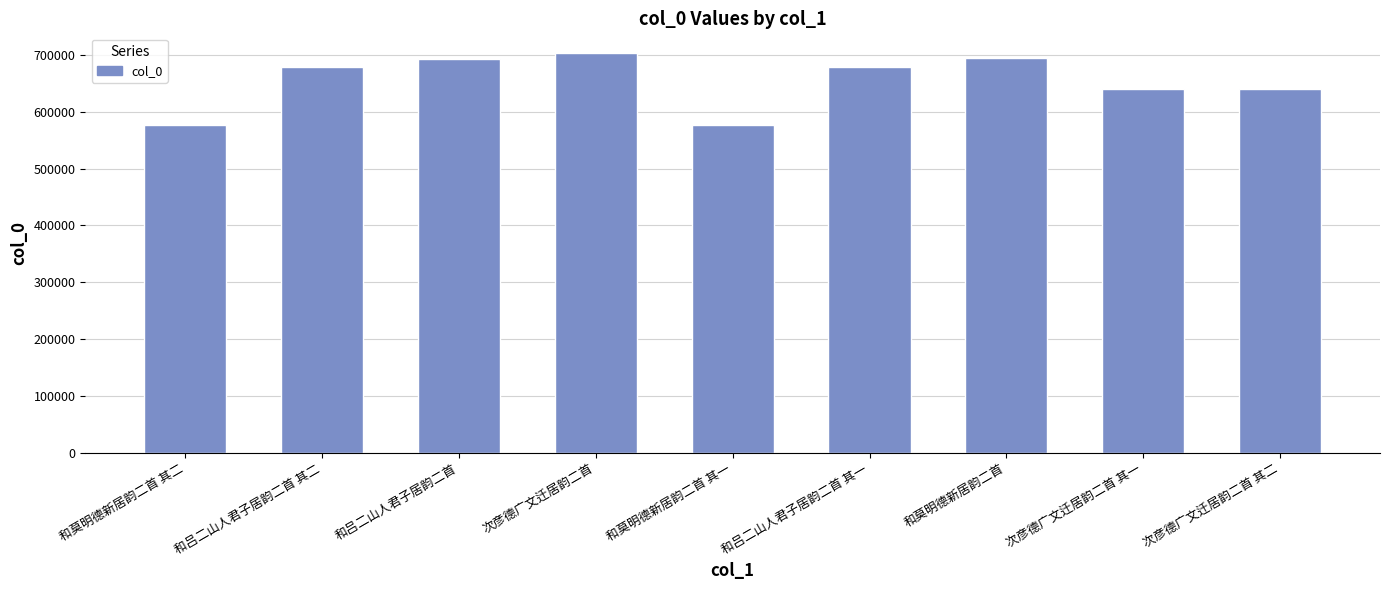

What is the smallest value displayed?

577244